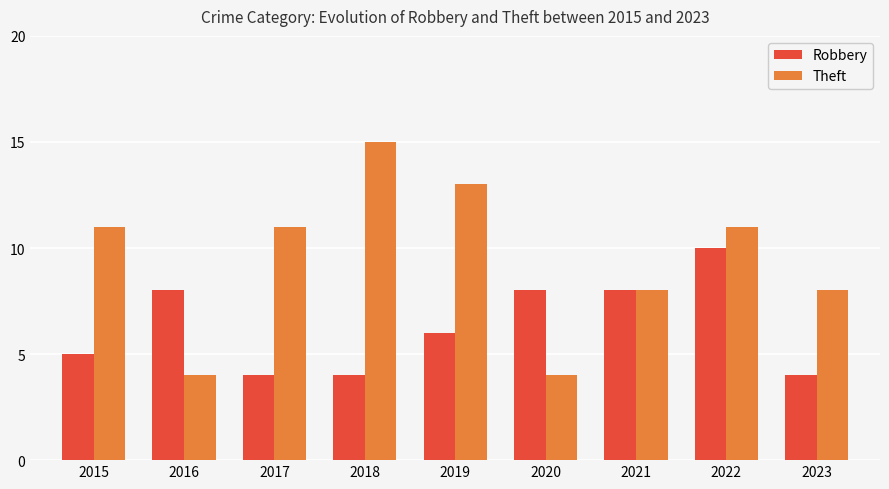

True or false: Robbery has a value of 5 at 2015.

True